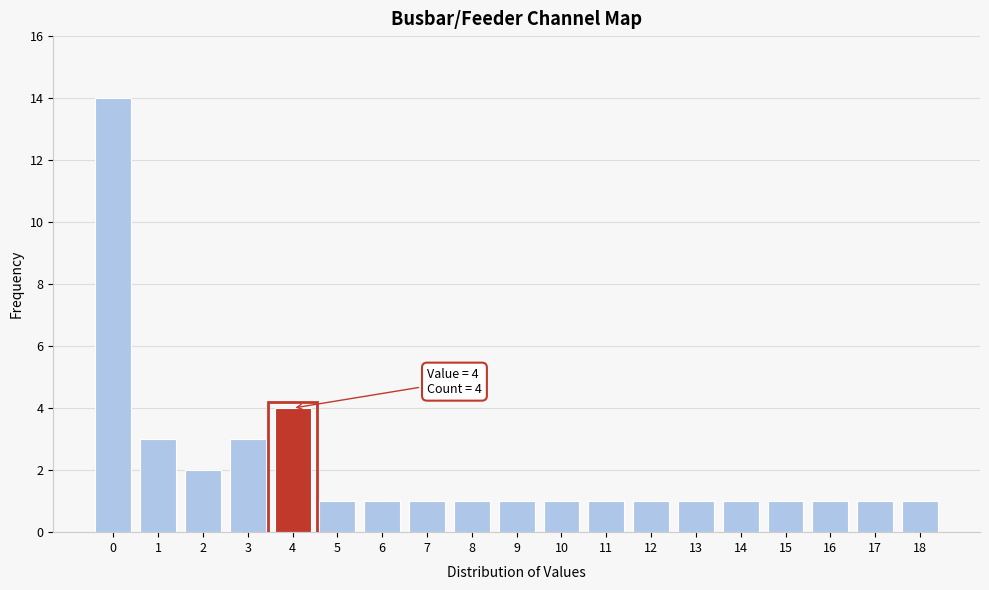

Reading left to right, list all the values displayed in this chart.

14	3	2	3	4	1	1	1	1	1	1	1	1	1	1	1	1	1	1